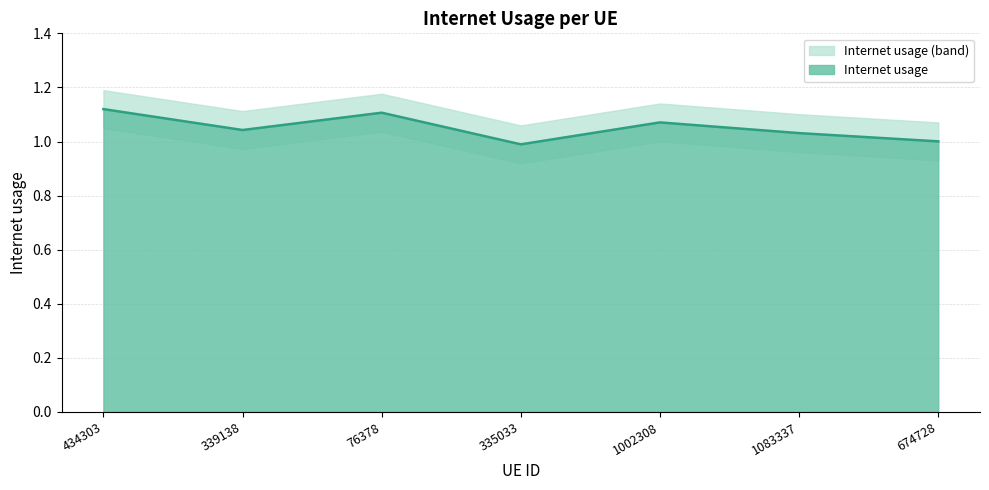

Reading right to left, extract all data points from this chart.

1.0	1.0	1.1	1.0	1.1	1.0	1.1